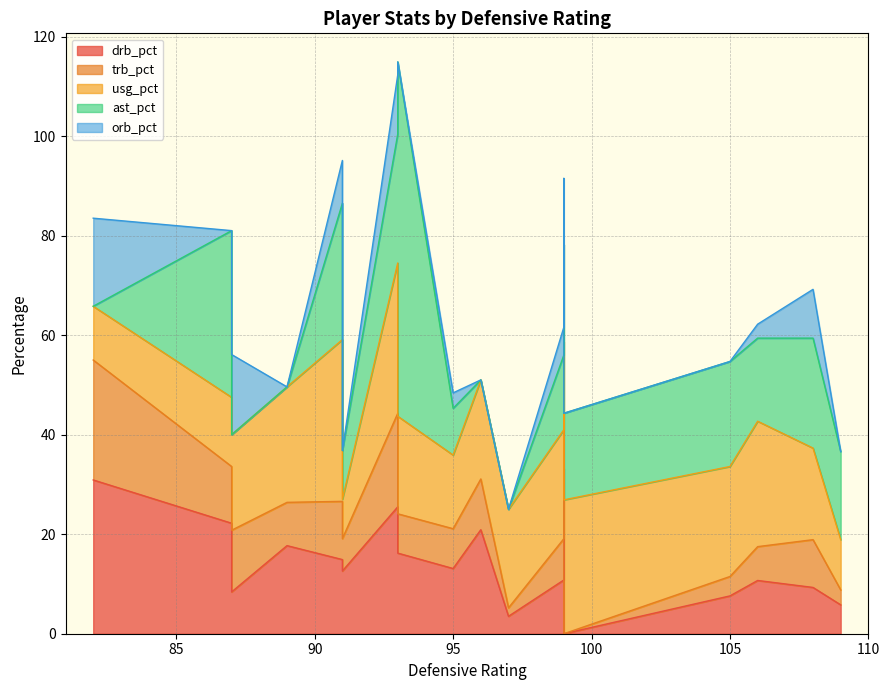

Where does the trb_pct series first go above 8?

1